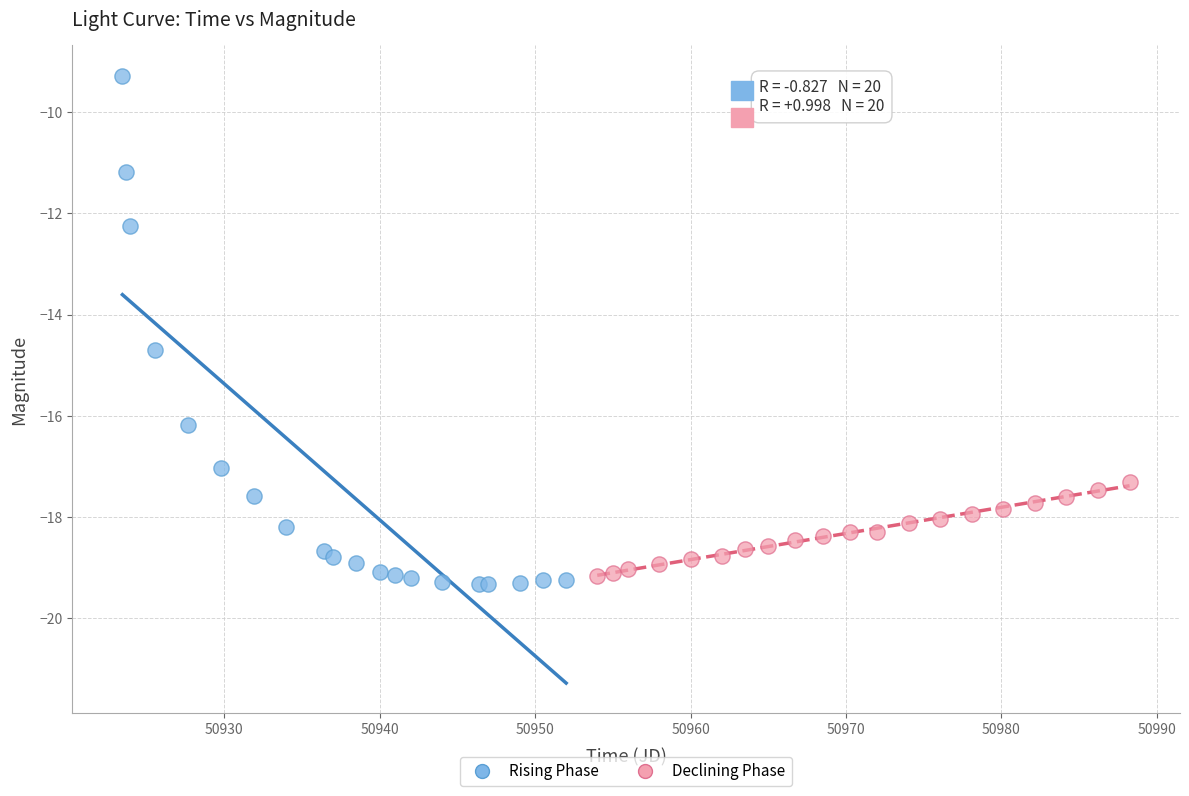

Which series has the widest spread of Y values?

Rising Phase